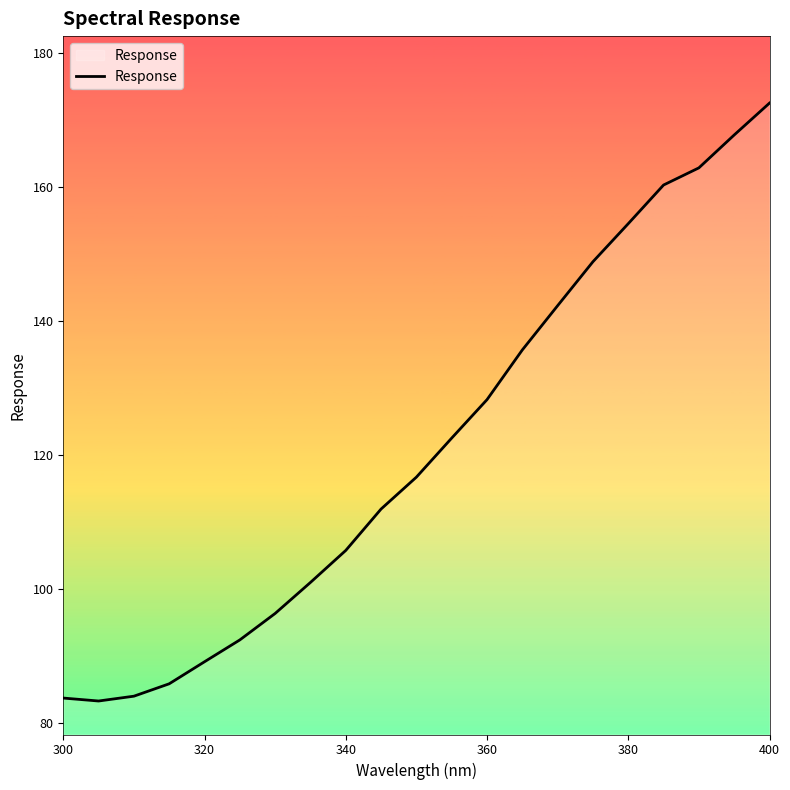

Does the chart display data point markers on the line(s)?

No